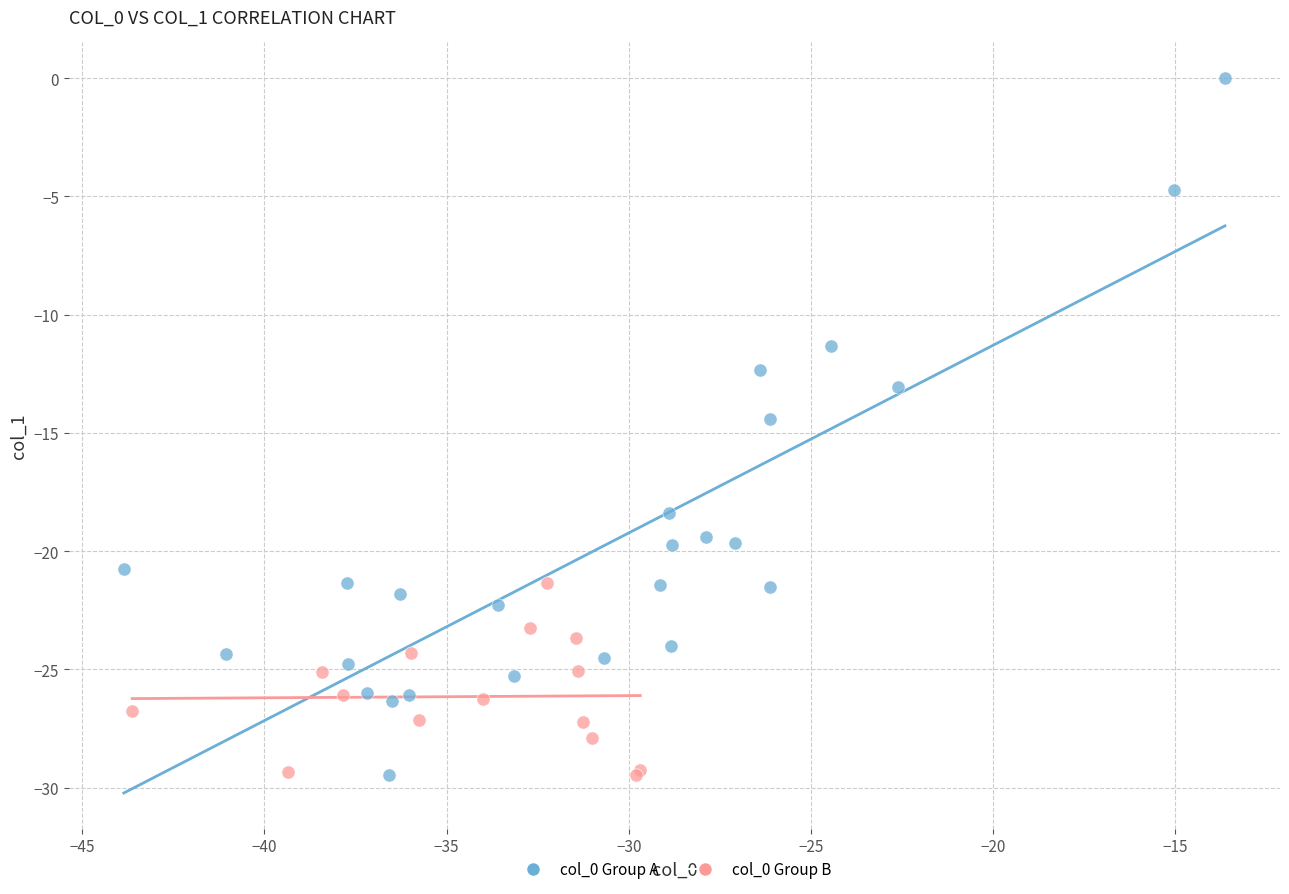

Which series has the widest spread of Y values?

col_0 Group A